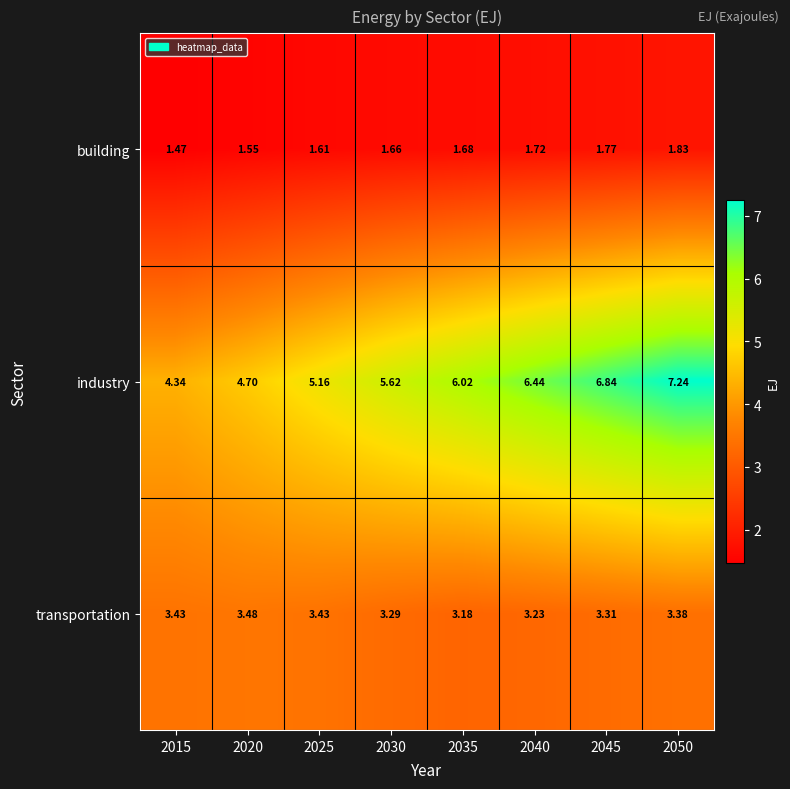

Which series changed the most between 2025 and 2050?

industry